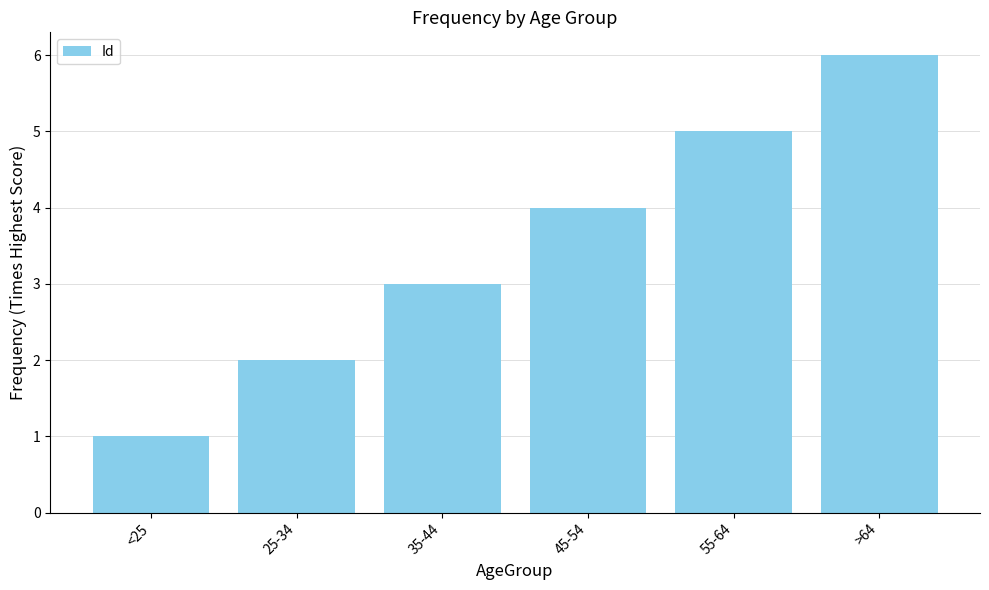

Does the chart contain any negative values?

No